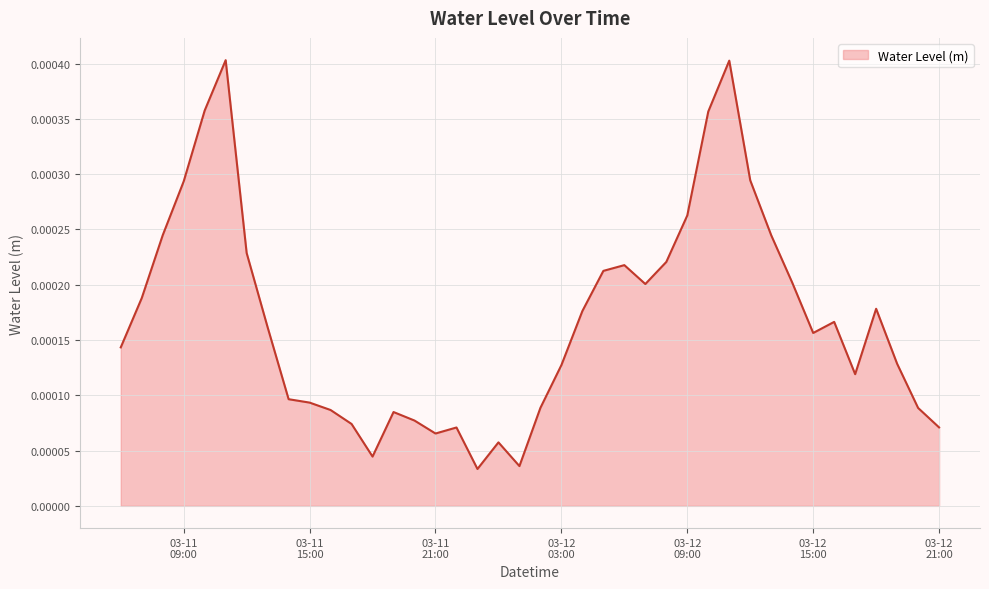

How many distinct data groups are displayed?

1